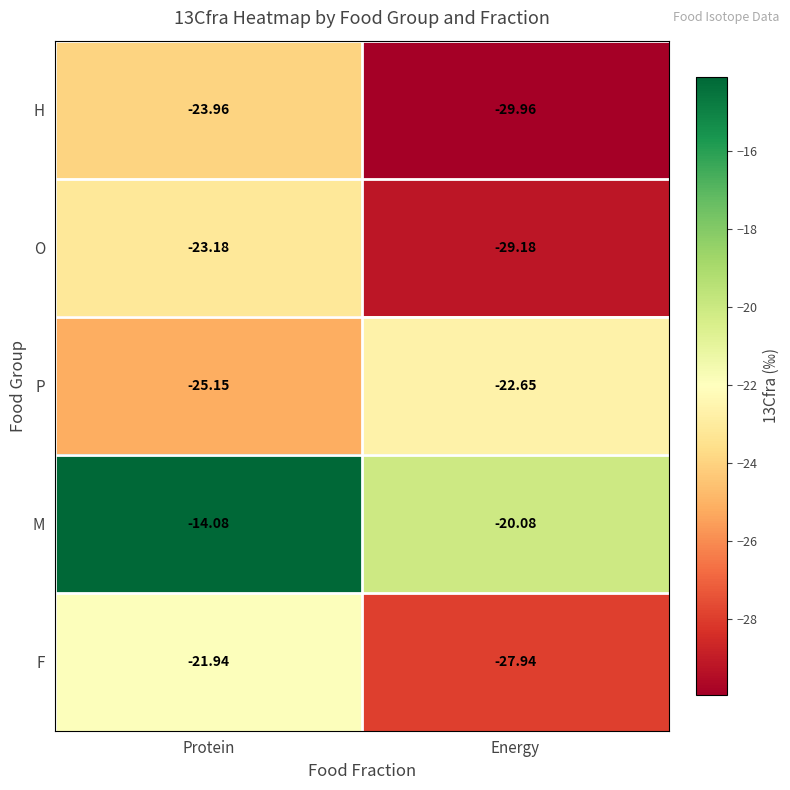

List the labels in order of F value, smallest first.

Energy, Protein